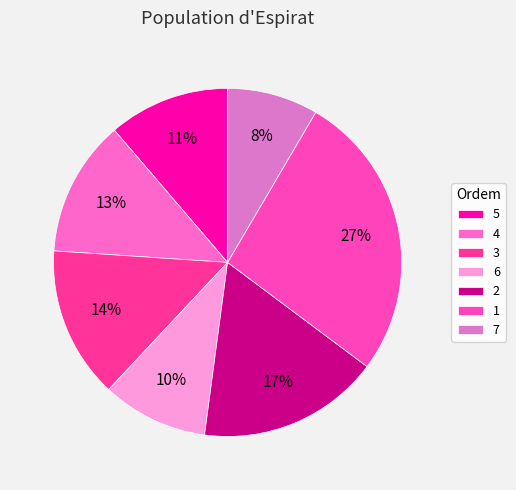

What percentage is the 1 slice, to the nearest percent?

27%